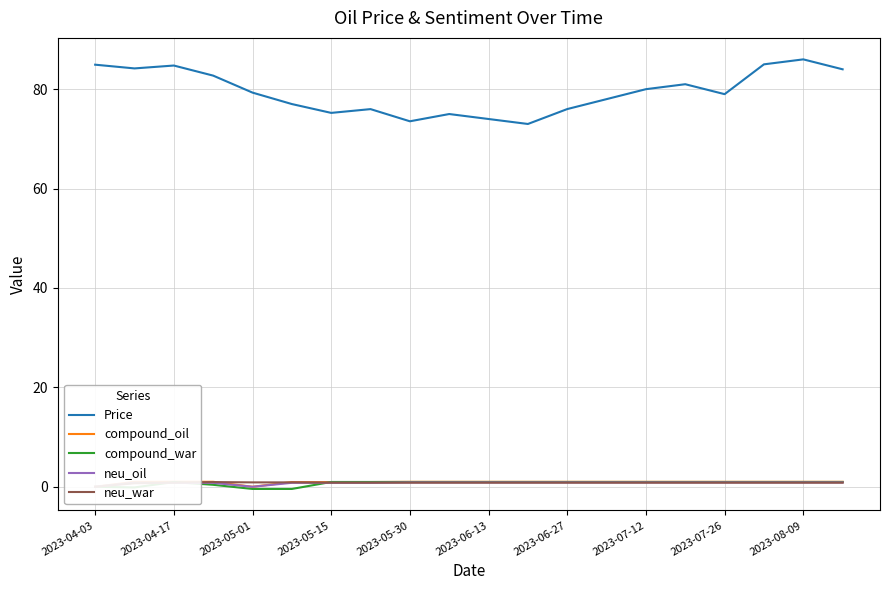

Is it true that Price equals 21.4 at 2023-04-17?

False